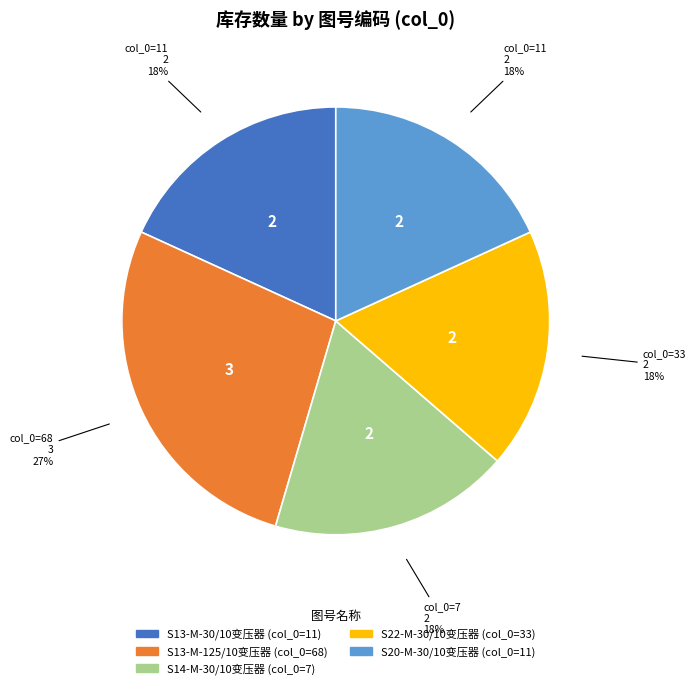

Does any single category account for the majority?

No